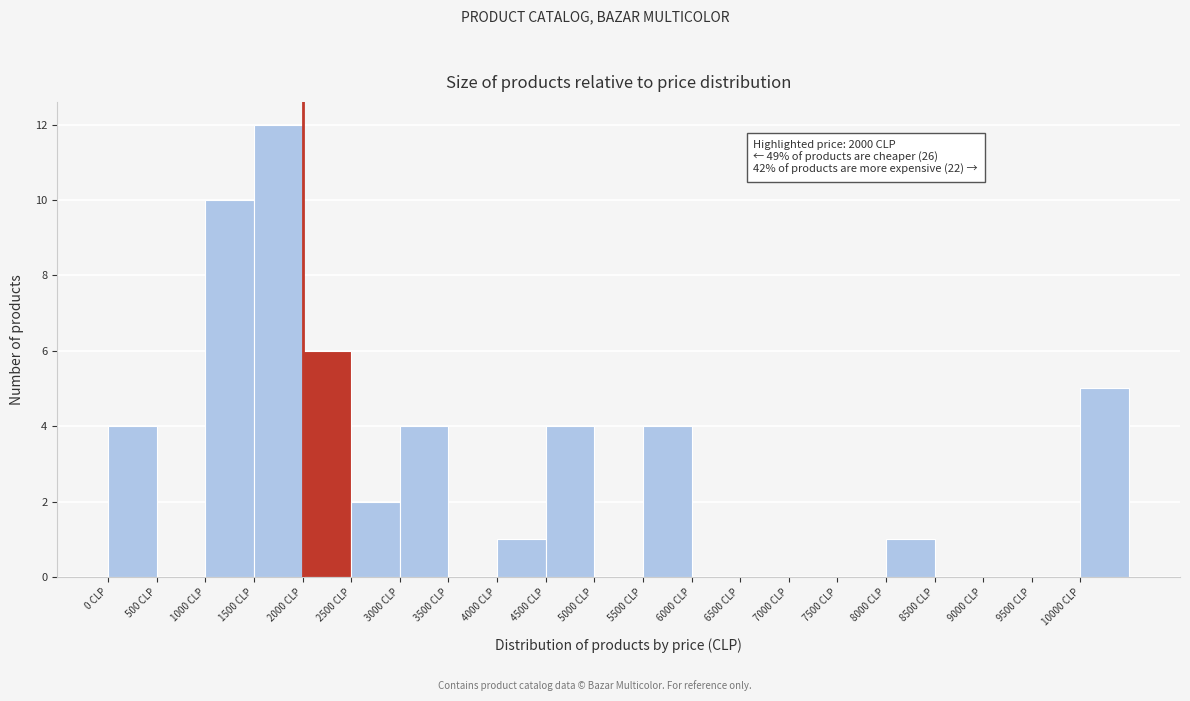

Which range on the x-axis has the tallest bar?

1500 to 2000